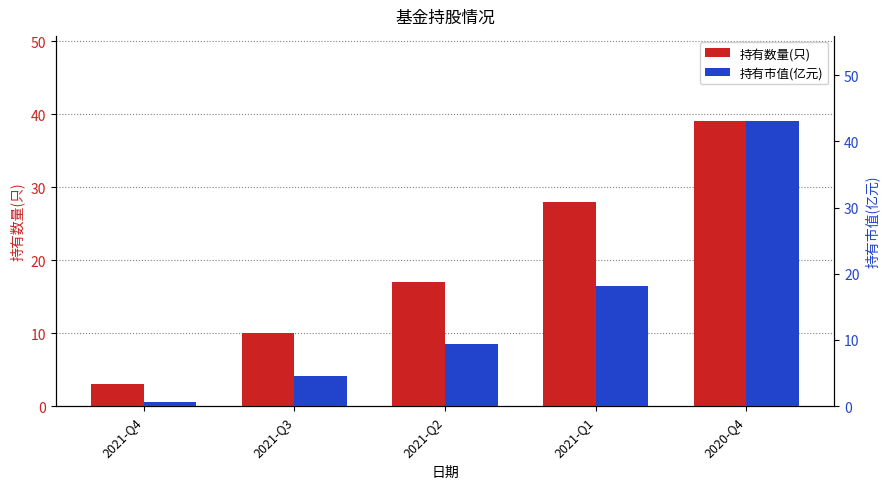

What is the average value of the 持有市值(亿元) series?

15.1